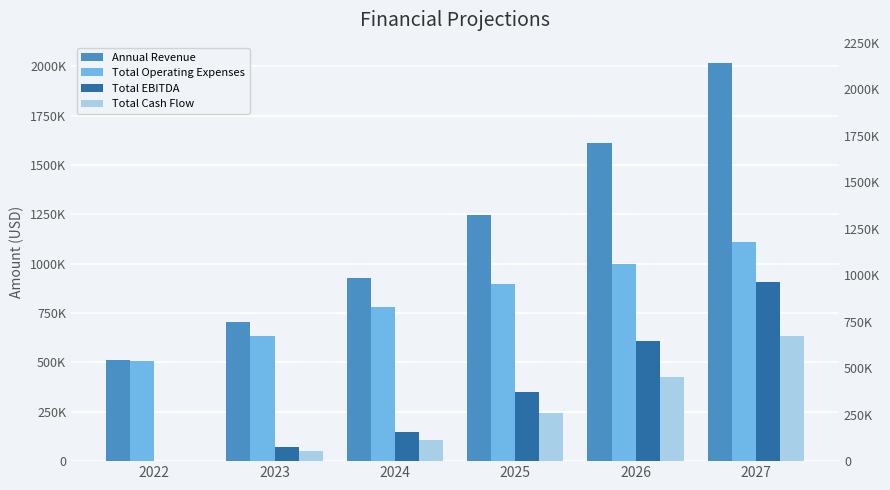

What is the sum of the Annual Revenue values at 2027 and 2026?

3627400.0